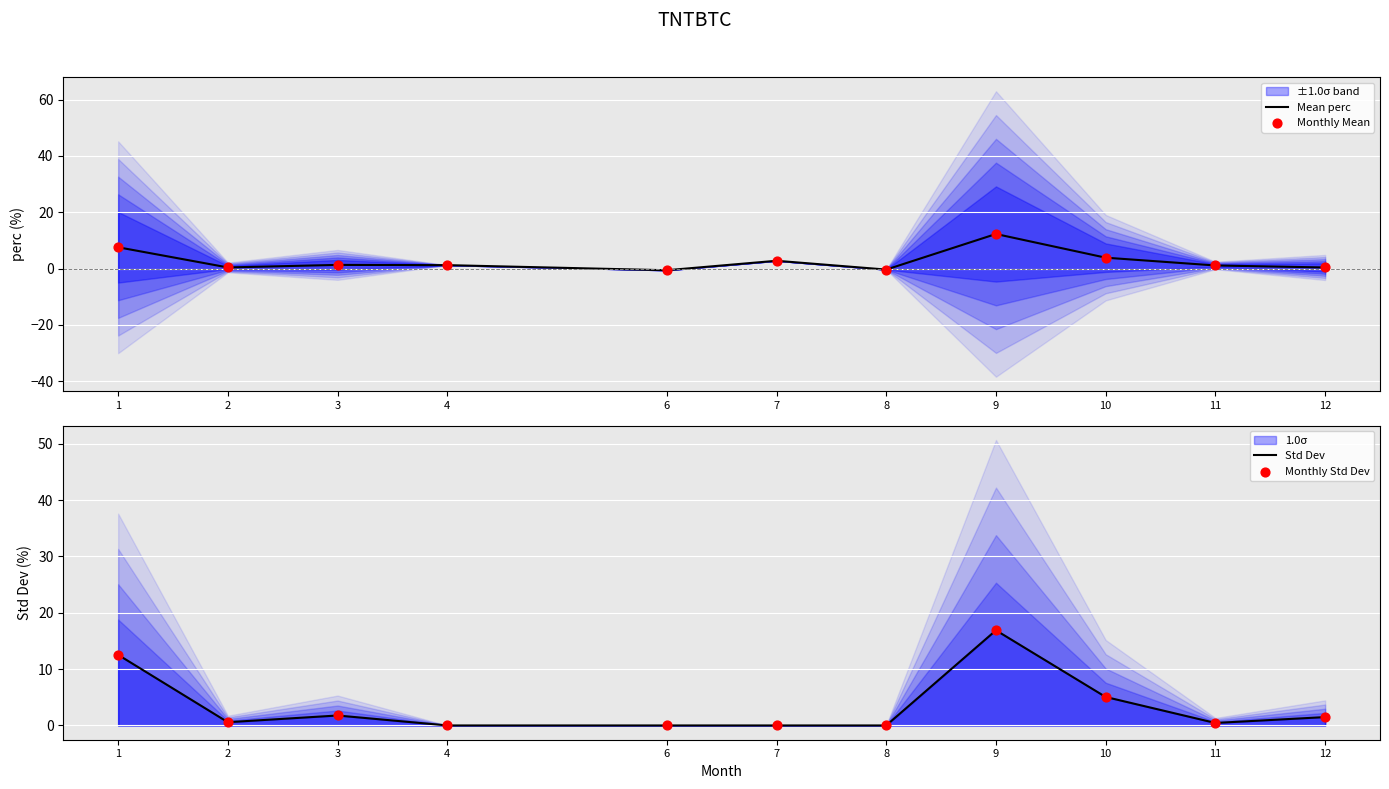

Which series has the largest Y range (max minus min)?

Std Dev